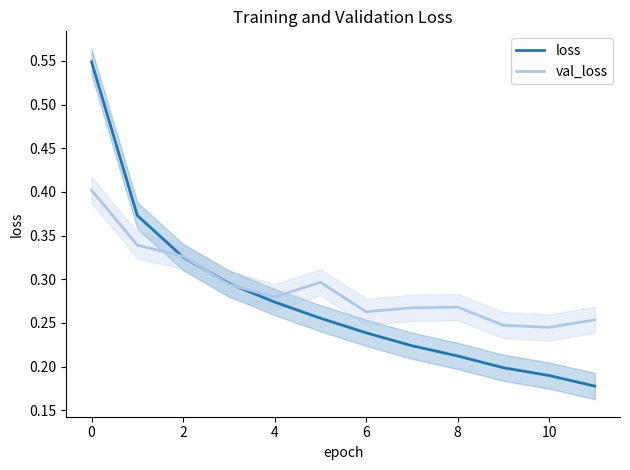

Reading right to left, extract all data points from this chart.

loss: 0.2	0.2	0.2	0.2	0.2	0.2	0.3	0.3	0.3	0.3	0.4	0.5
val_loss: 0.3	0.2	0.2	0.3	0.3	0.3	0.3	0.3	0.3	0.3	0.3	0.4